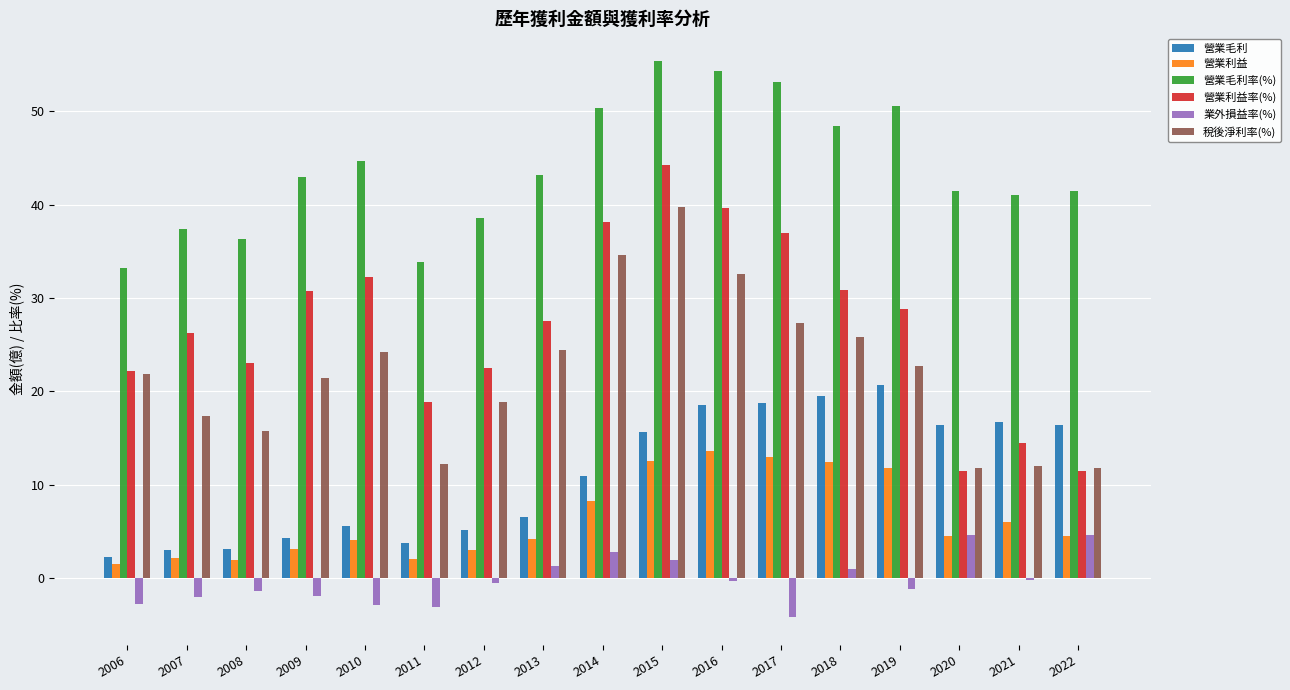

What is the average value of the 營業毛利率(%) series?

43.9